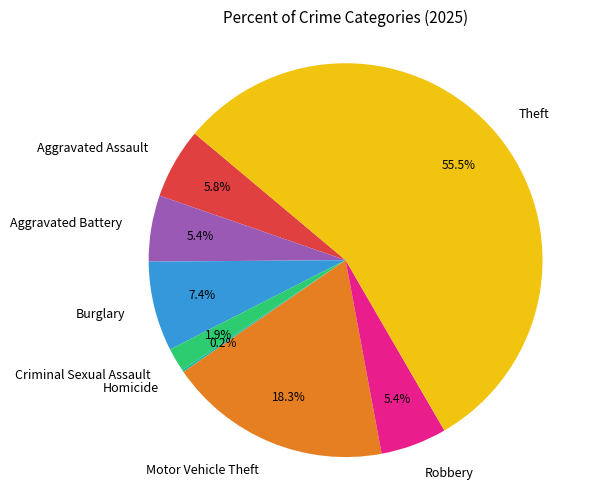

What is the largest slice in the pie chart?

Theft